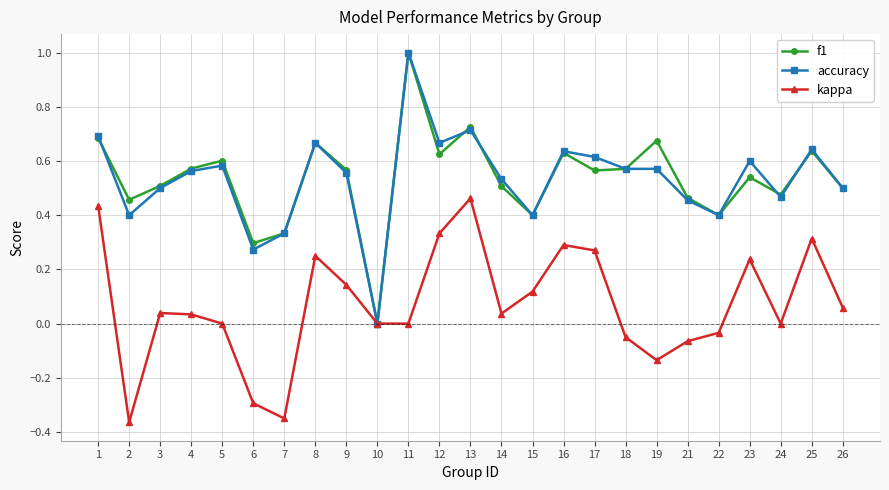

What is the value of the f1 point at the 11th from the left?

1.0